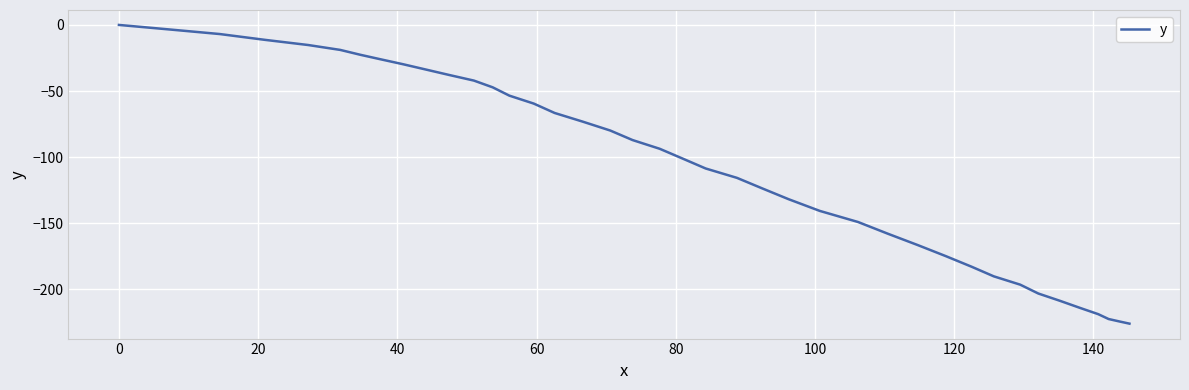

True or false: the data has more than 1 interior local peaks.

False